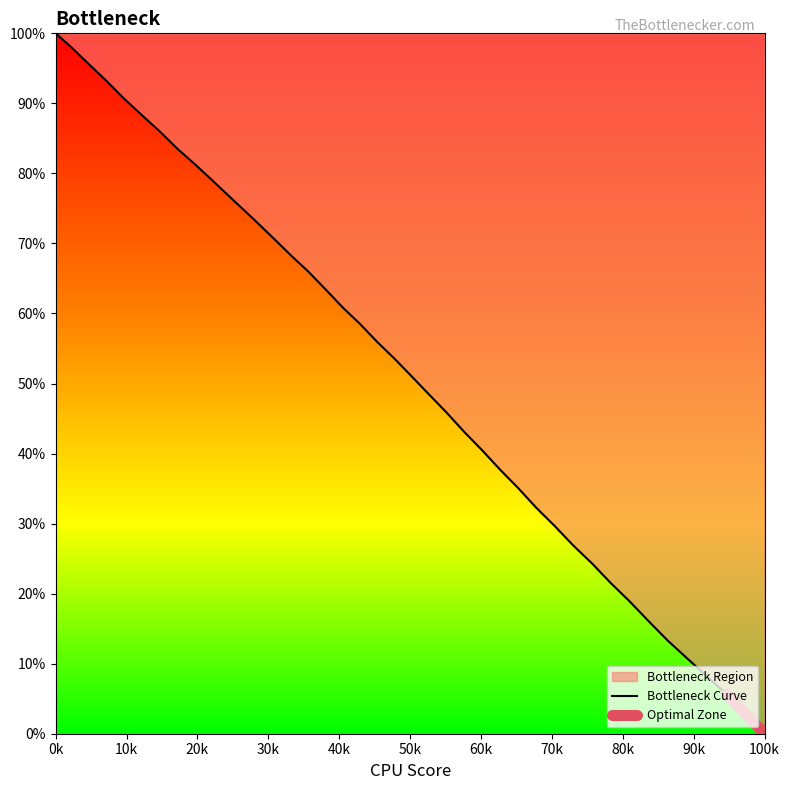

What is the highest value of the Bottleneck Curve series?

100.0